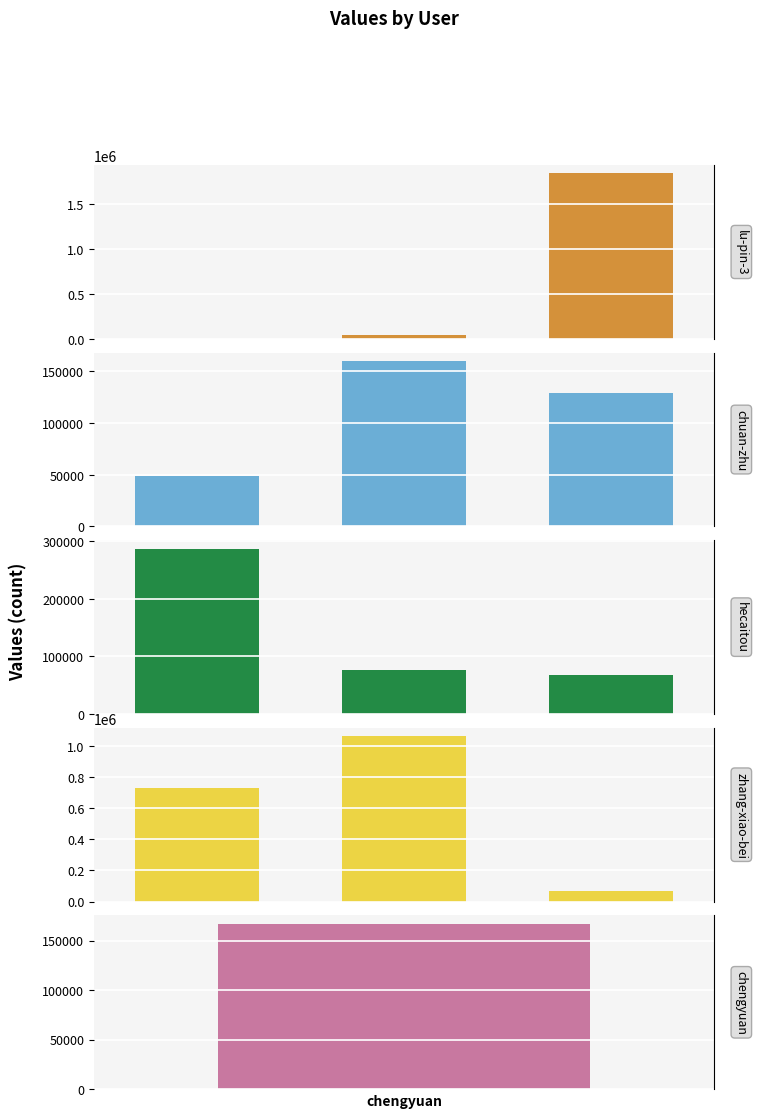

At which category is the sum across all series the highest?

2